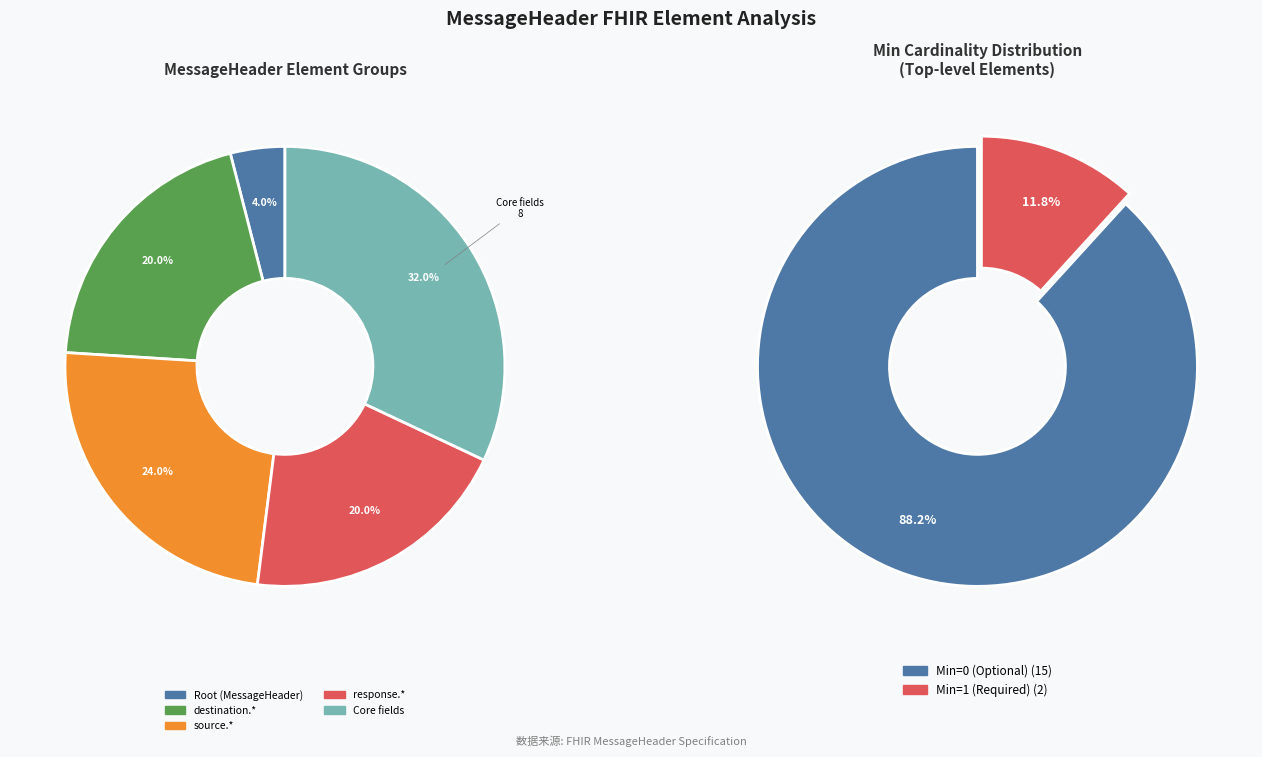

The MessageHeader.source slice represents 60% of the pie. True or false?

False